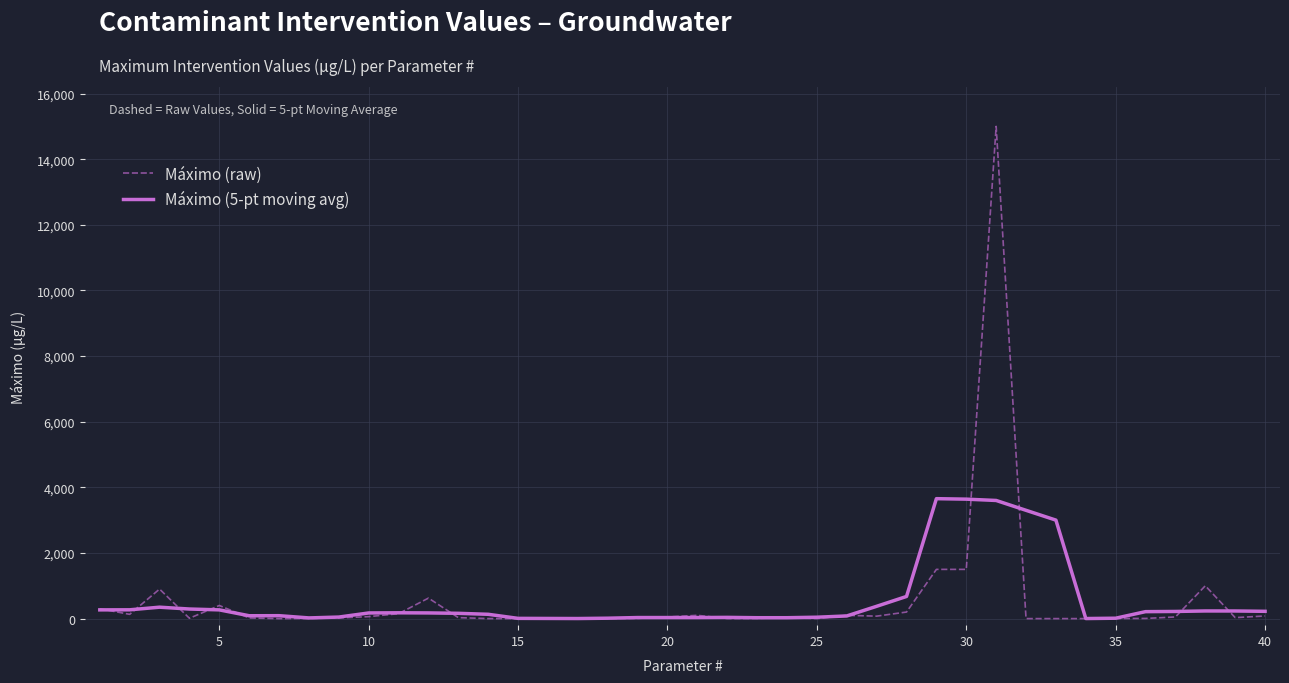

What is the maximum value for Máximo (raw)?

15000.0